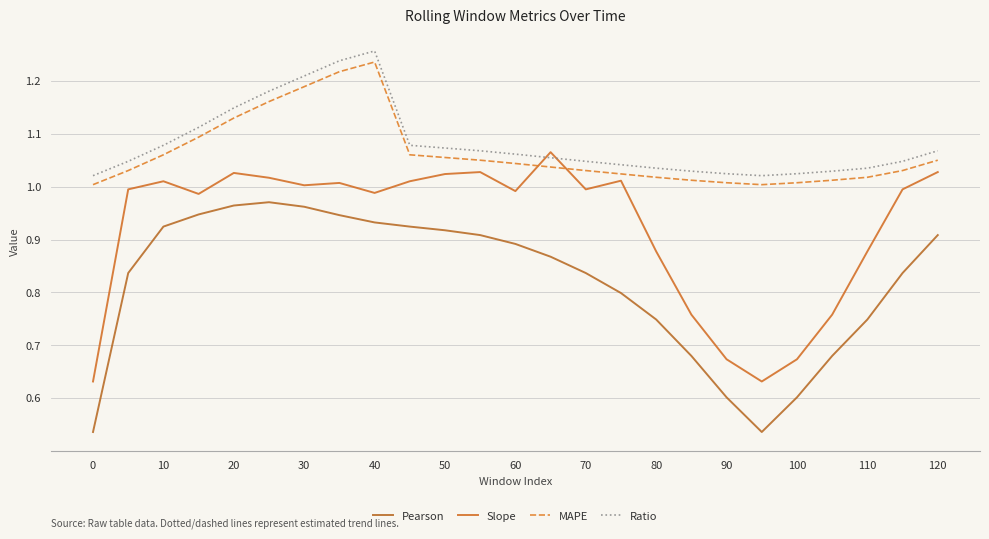

What is the value of the Pearson point at the 13th from the left?

0.9